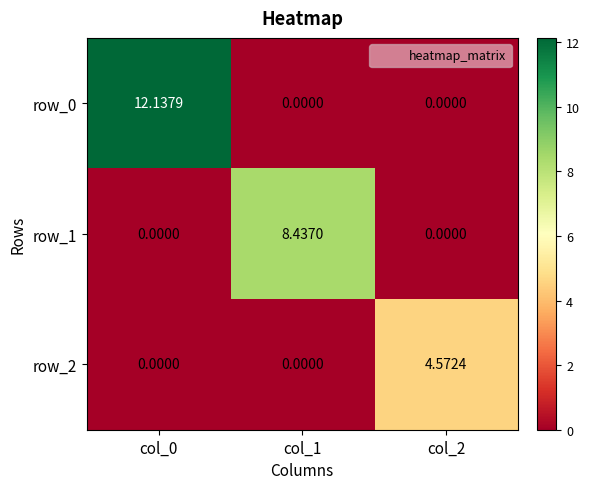

How many series are shown in this chart?

3